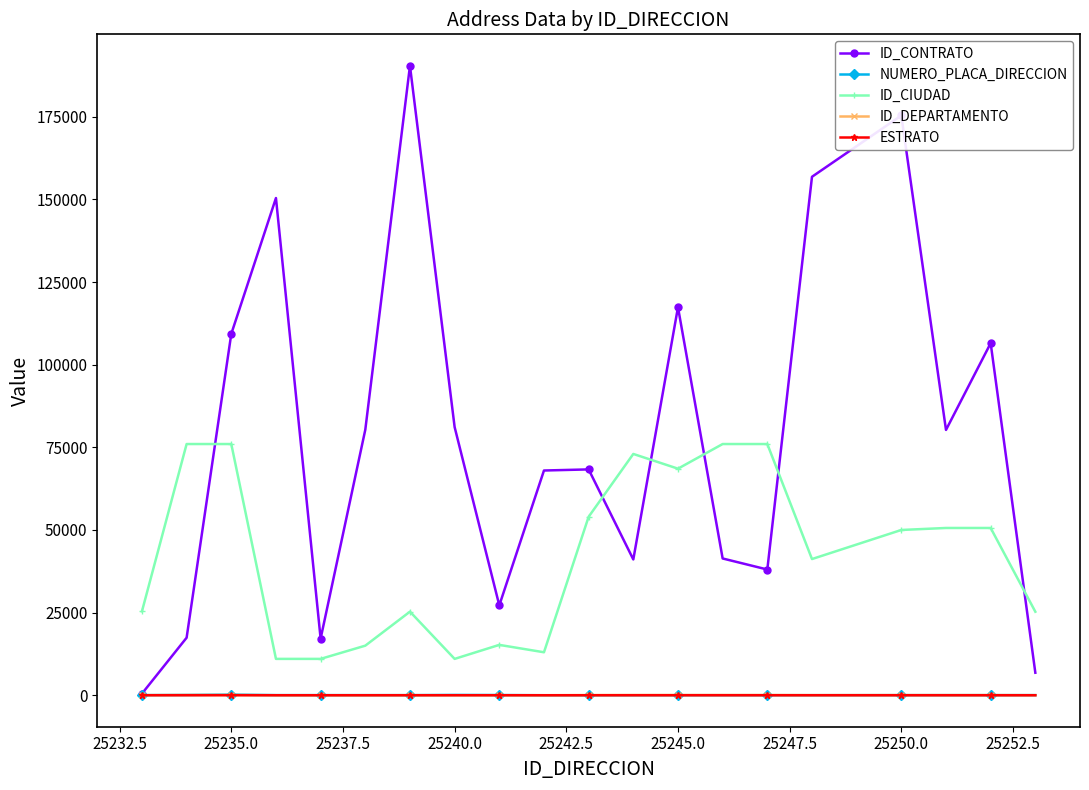

What are all the series names shown in the legend?

ID_CONTRATO, NUMERO_PLACA_DIRECCION, ID_CIUDAD, ID_DEPARTAMENTO, ESTRATO